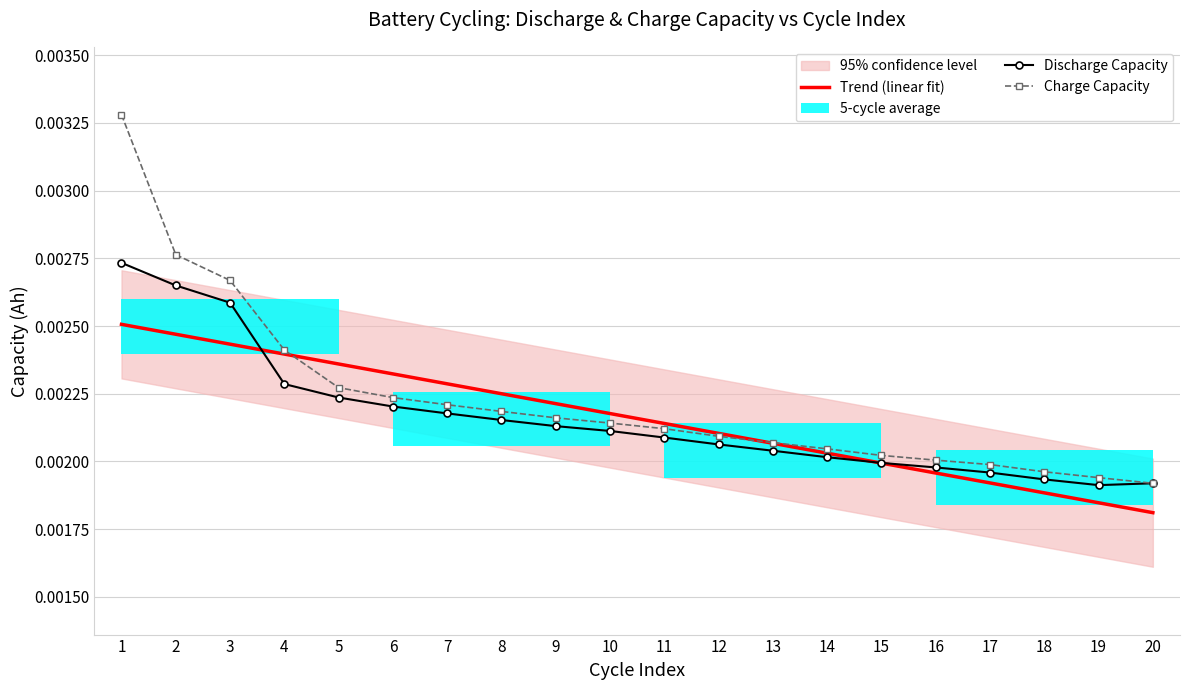

Between 16 and 20, which series saw the biggest shift?

Trend (linear fit)